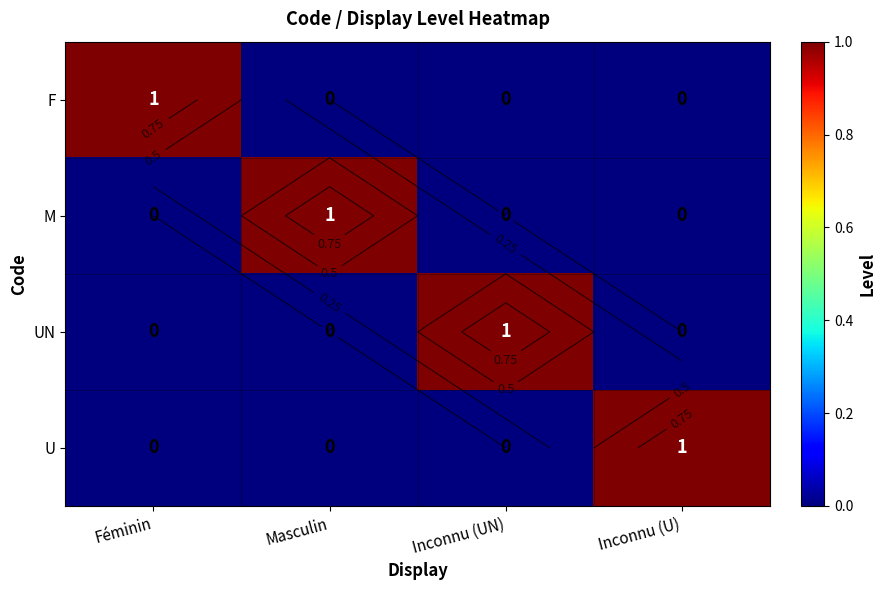

How many values in the U series exceed 0?

1